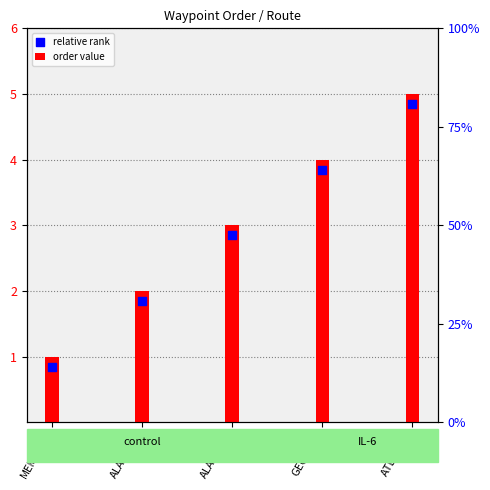

What is the total value across all series at GEORGIA?

7.8